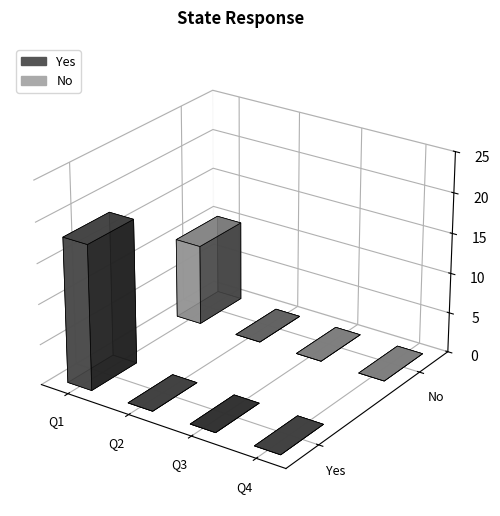

Reading left to right, transcribe all the data shown in this chart.

Yes: Q1=18	Q2=0	Q3=0	Q4=0
No: Q1=10	Q2=0	Q3=0	Q4=0